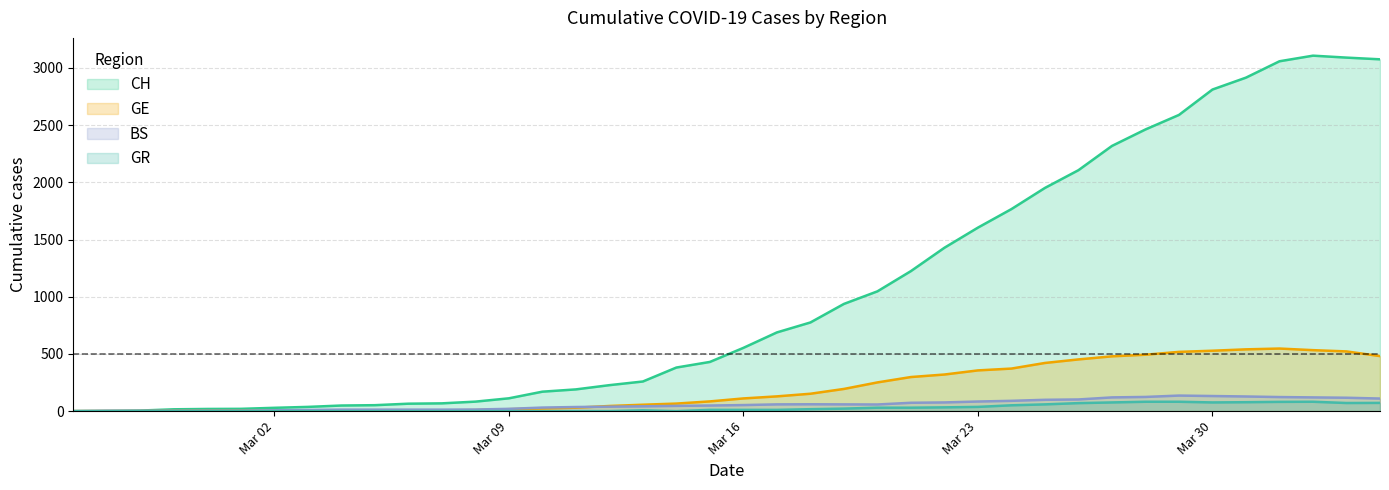

Which series has the widest spread of values?

CH